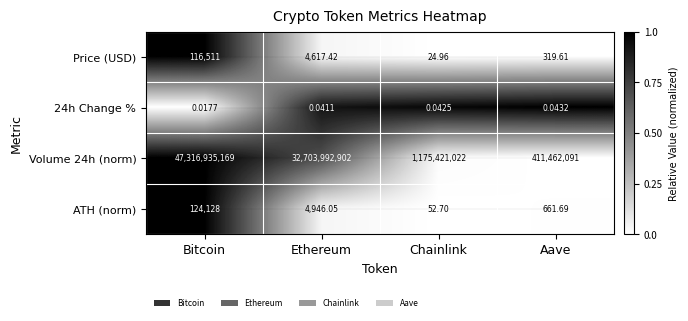

How many distinct data groups are displayed?

4